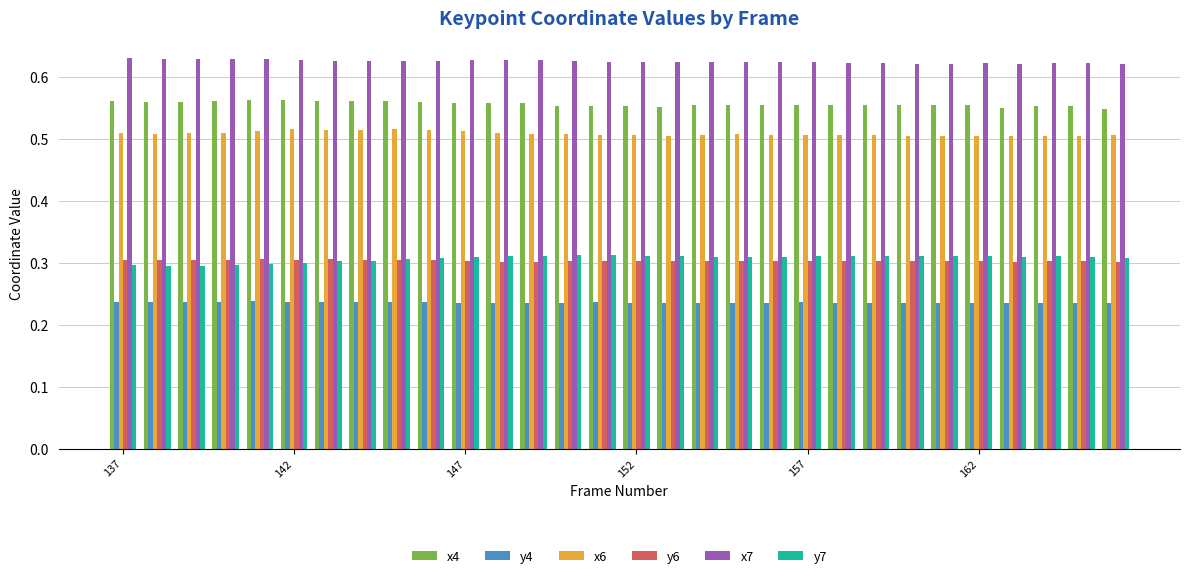

What is the sum of all y4 values?

7.1